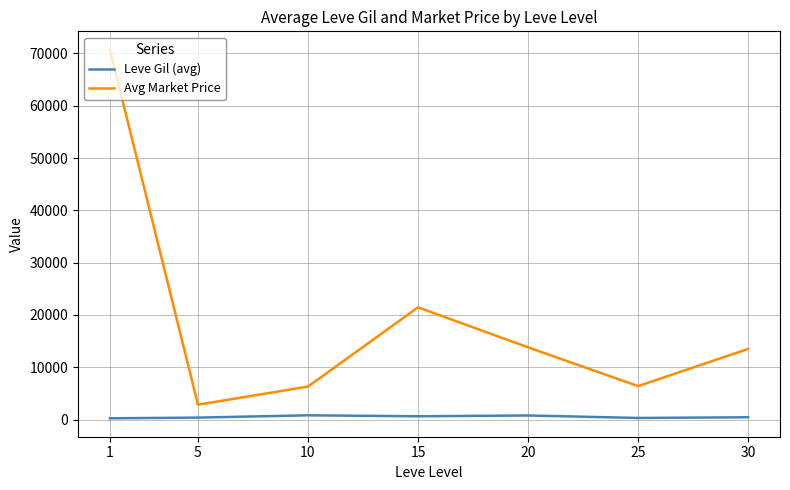

Which series has the widest spread of values?

Avg Market Price